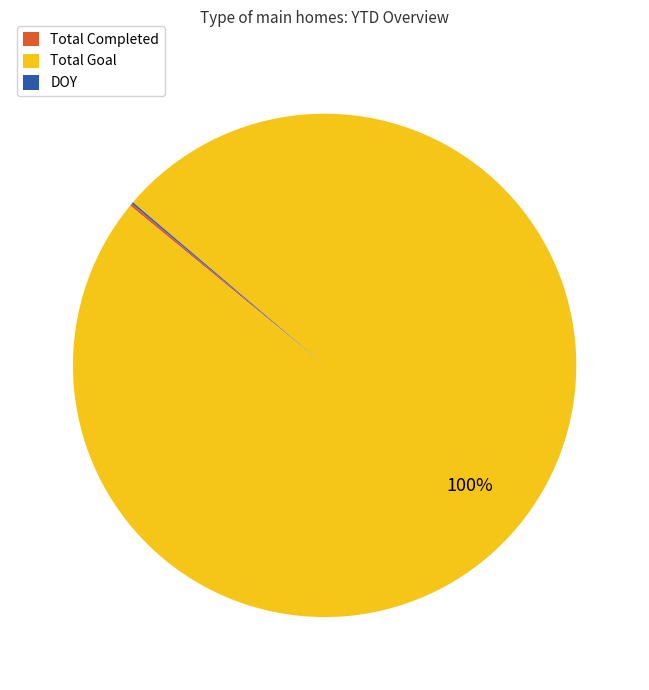

What is the largest slice in the pie chart?

Total Goal